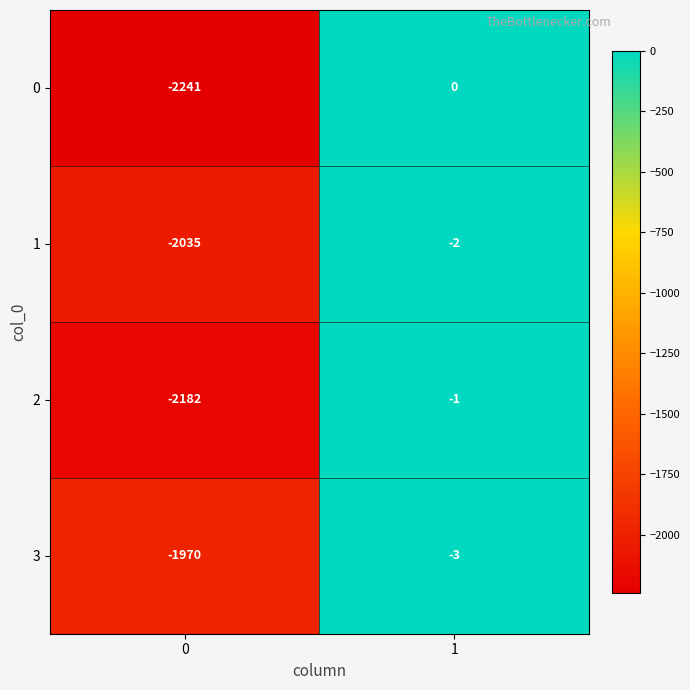

The 2 series shows -1 at 1. True or false?

True